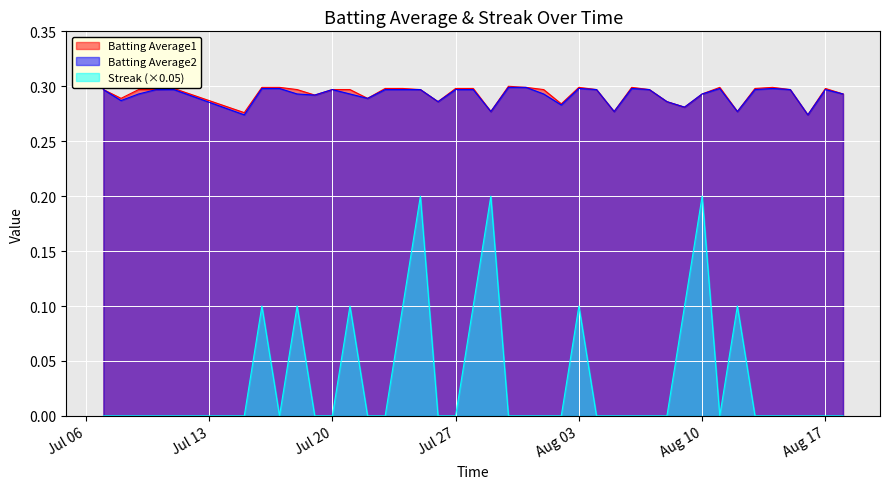

True or false: Batting Average1 and Streak cross at least once.

False